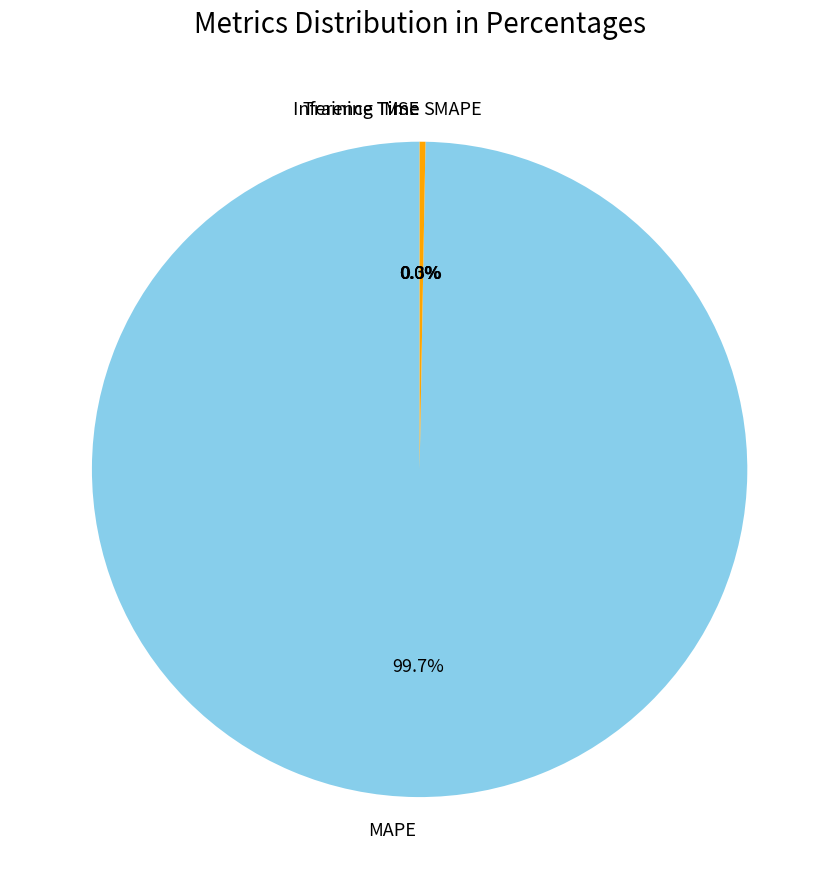

Is MAPE the majority of the pie?

Yes